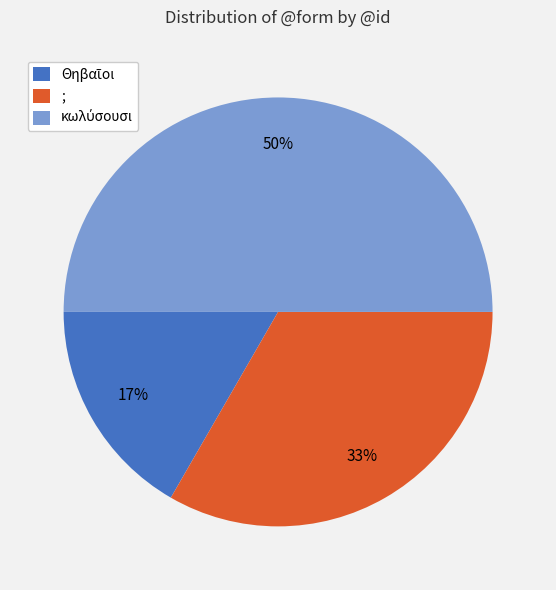

To the nearest percent, what is the average slice percentage?

33%